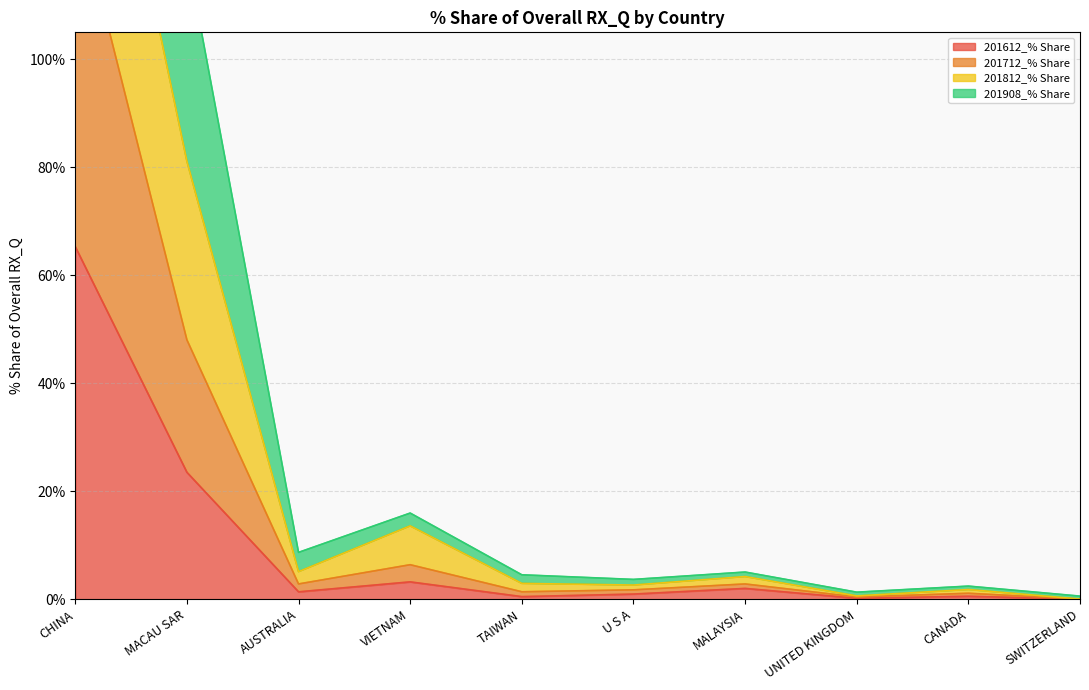

At which category does 201812_% Share reach its first local valley?

AUSTRALIA